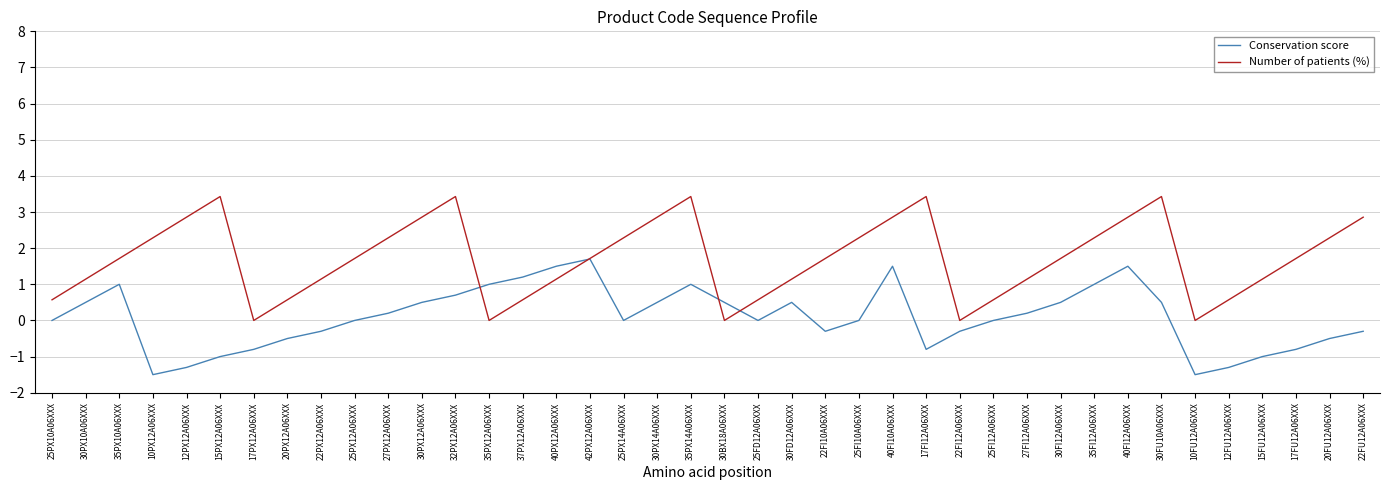

True or false: Number of patients (%) has a value of 1.7 at 25PX12A06XXX.

True